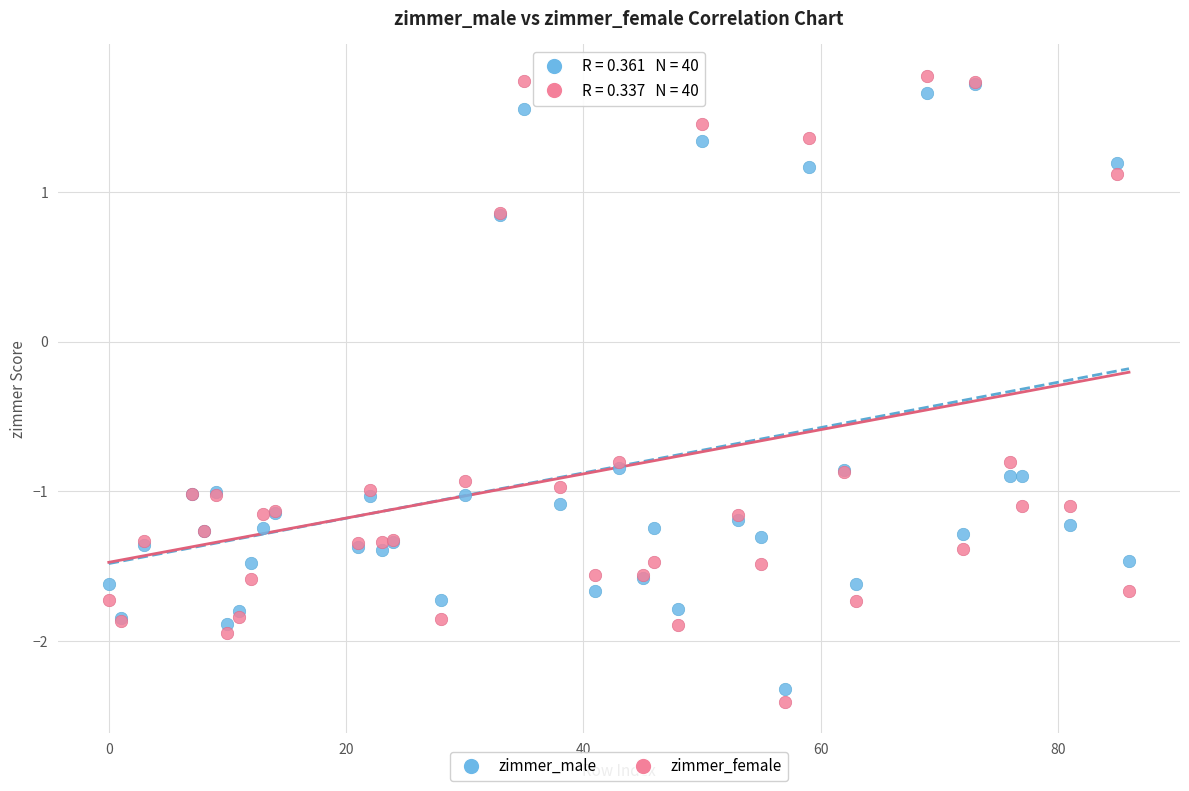

Which series contains the highest Y value?

zimmer_female